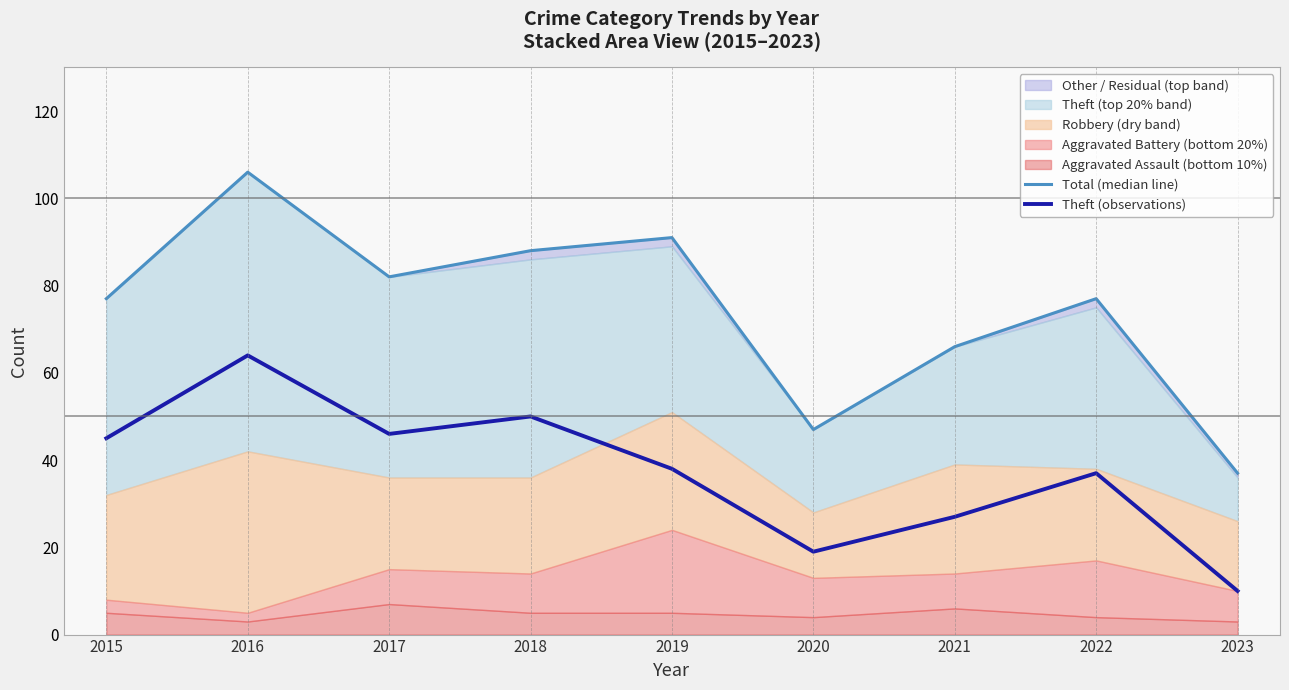

At which label does Theft (observations) reach its minimum?

2023